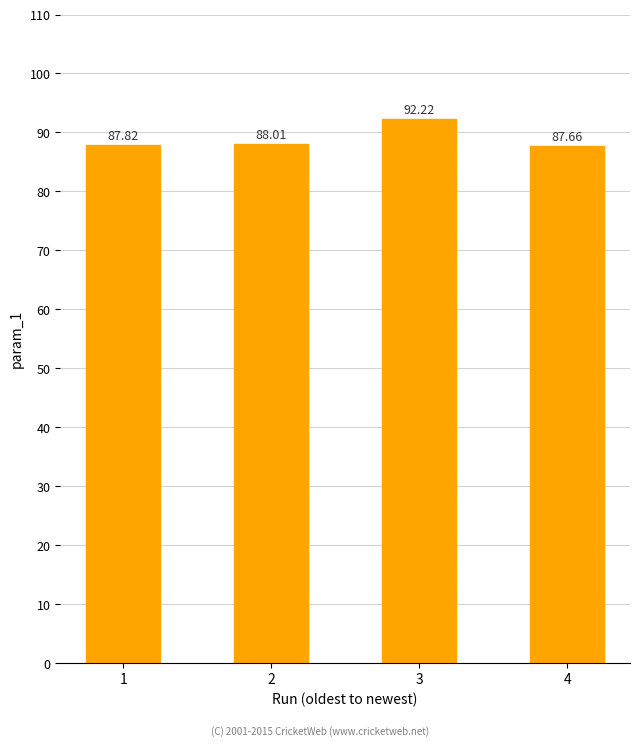

How many data points are less than 88?

2